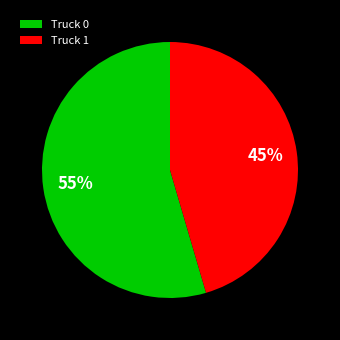

How many slices are in this pie chart?

2